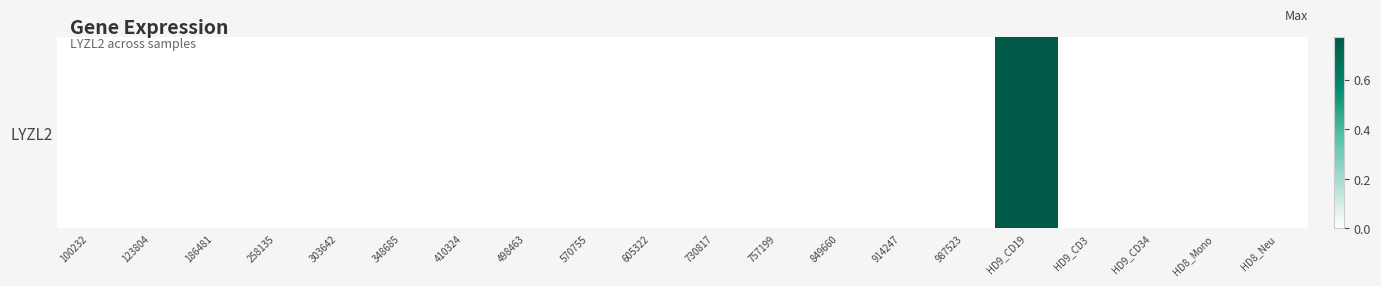

What is the greatest value displayed?

0.8